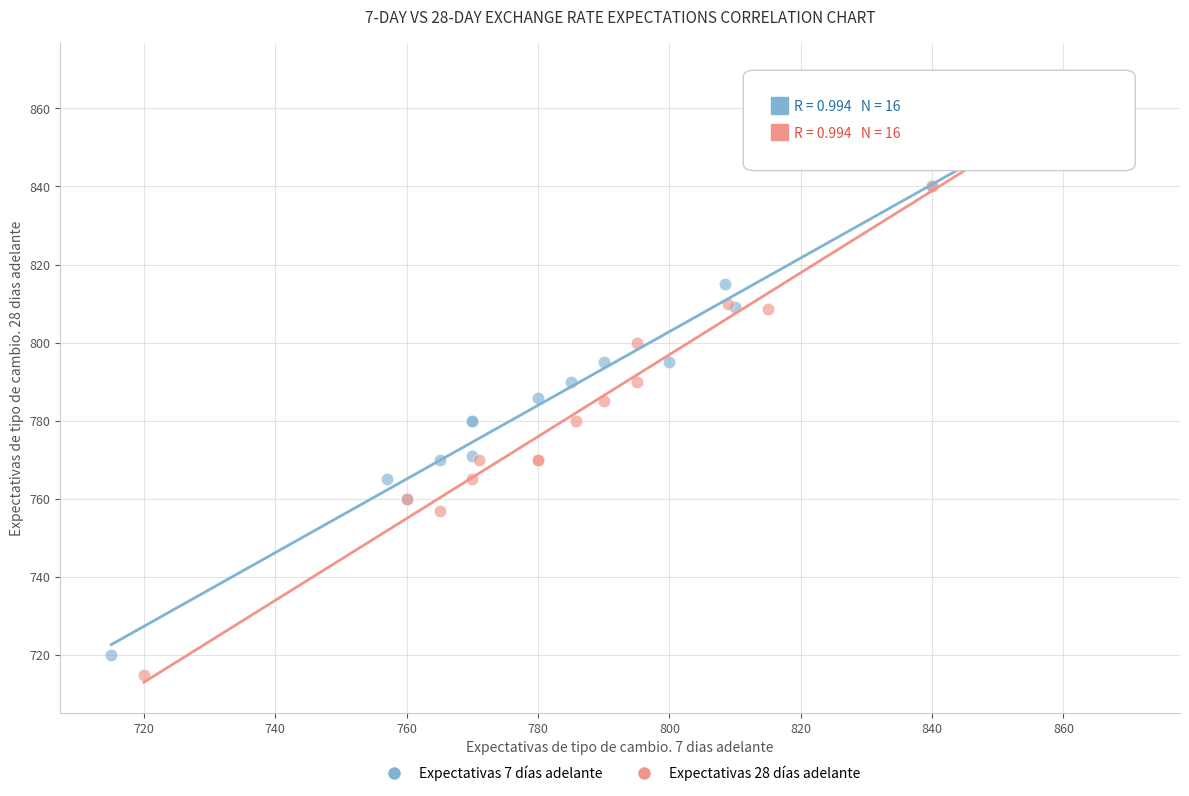

Which series has the largest Y range (max minus min)?

Expectativas 28 días adelante